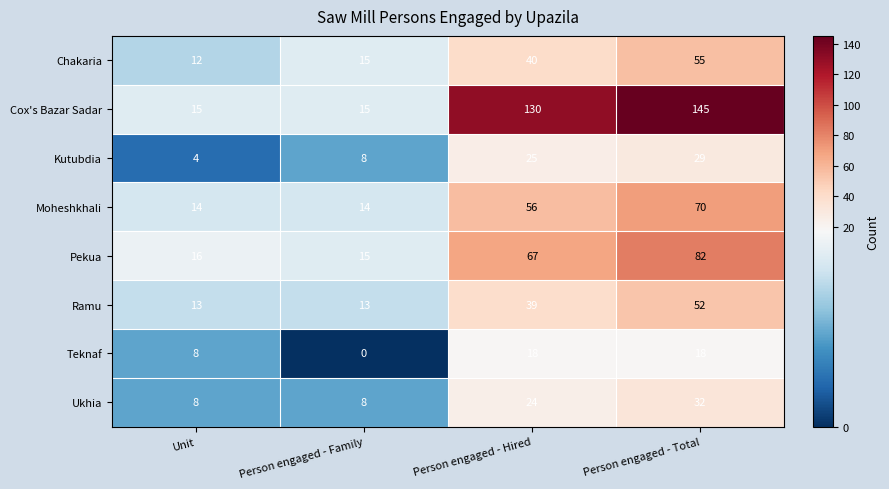

True or false: Teknaf has a value of 18 at Person engaged - Total.

True